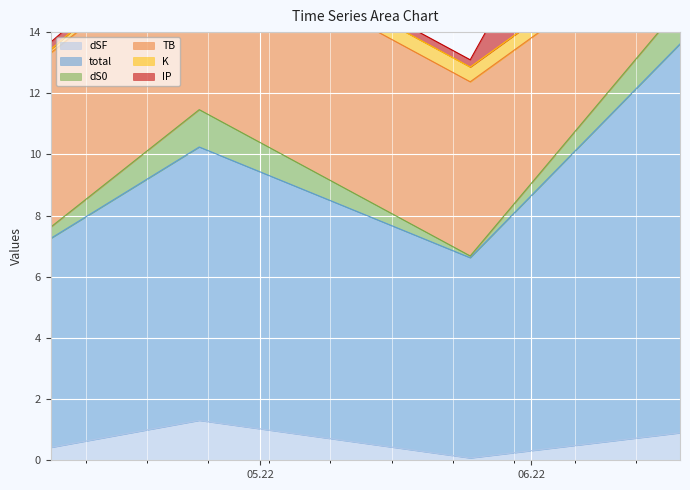

What is the difference between the highest and lowest values at 2022-04-24?

16.6